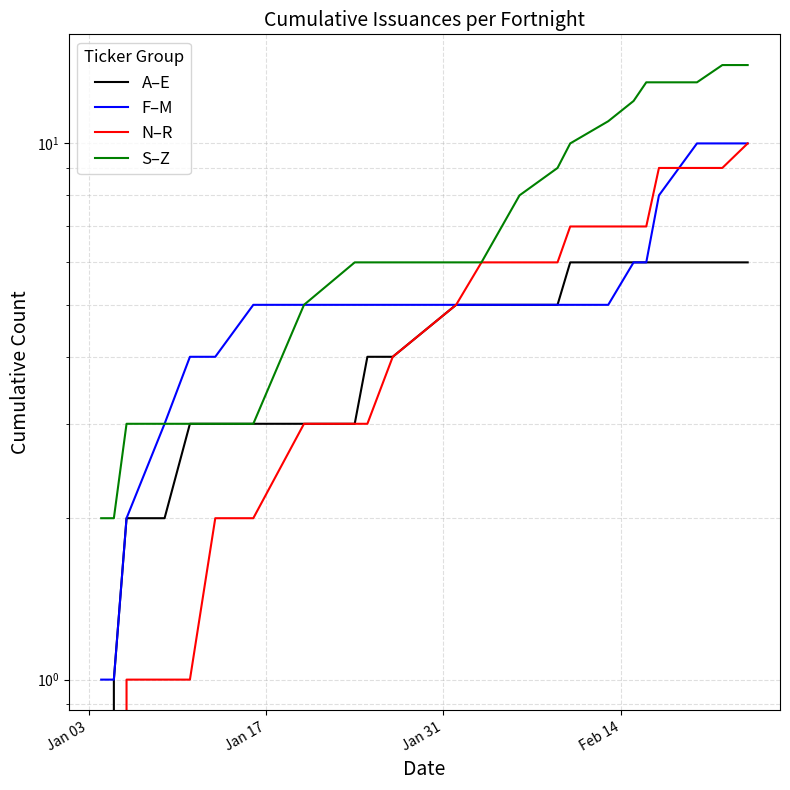

What is the average value of the F–M series?

5